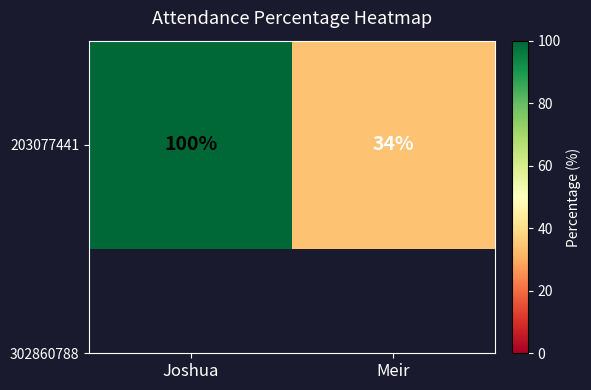

What is the minimum value shown in the chart?

34